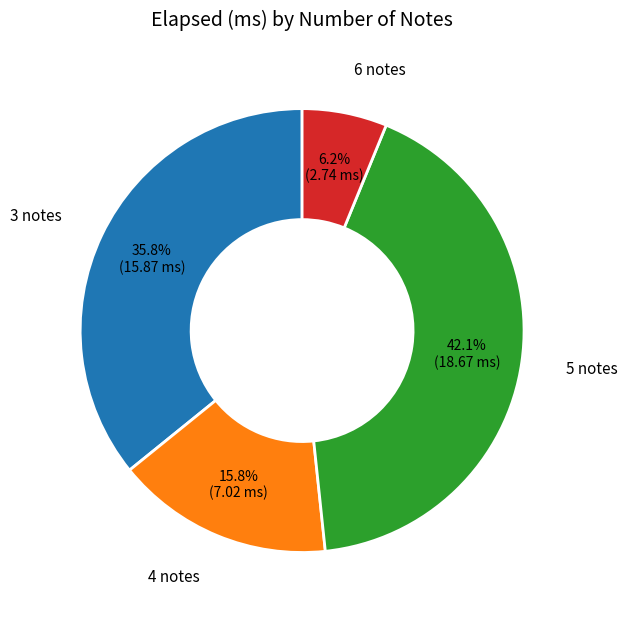

Between 4 notes and 5 notes, which is larger?

5 notes